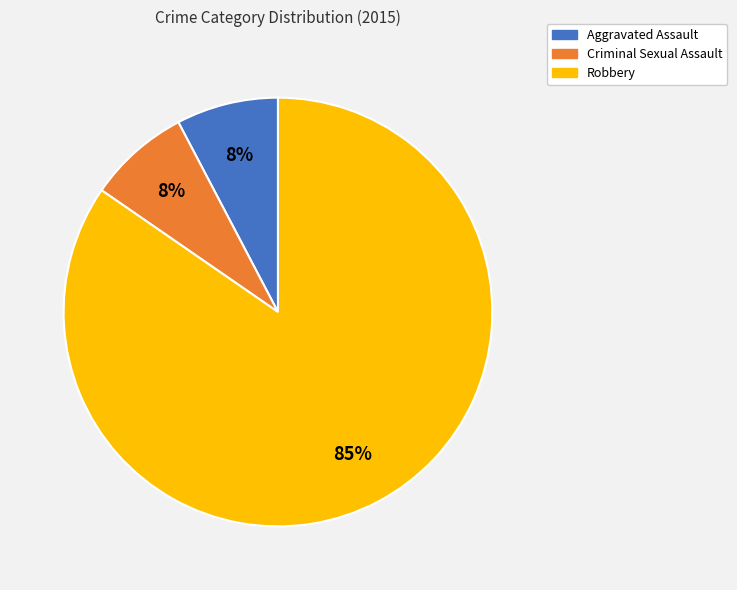

Does Criminal Sexual Assault represent more than half of the total?

No